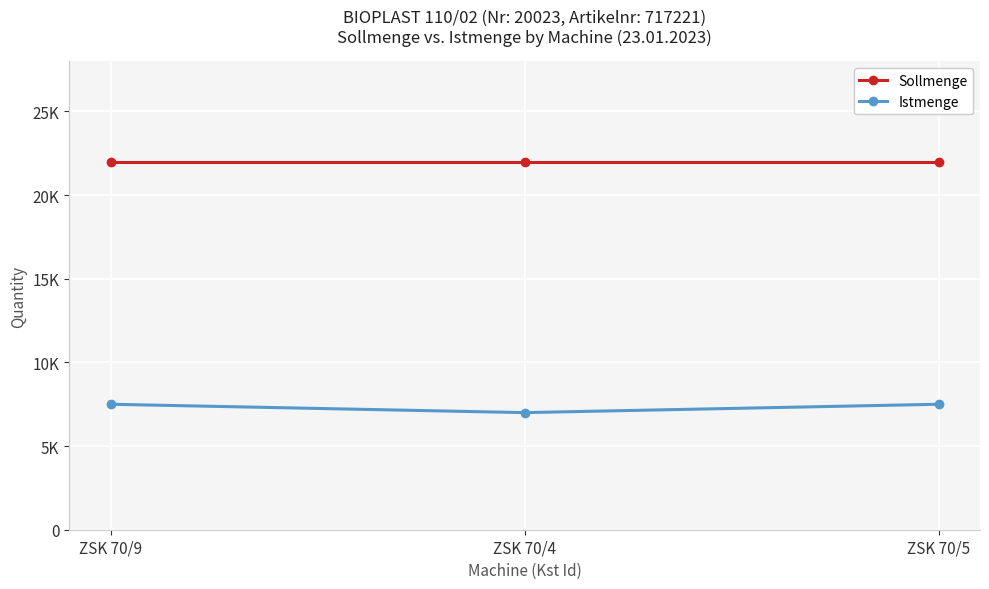

At ZSK 70/4, list the series in order from smallest to largest.

Istmenge, Sollmenge